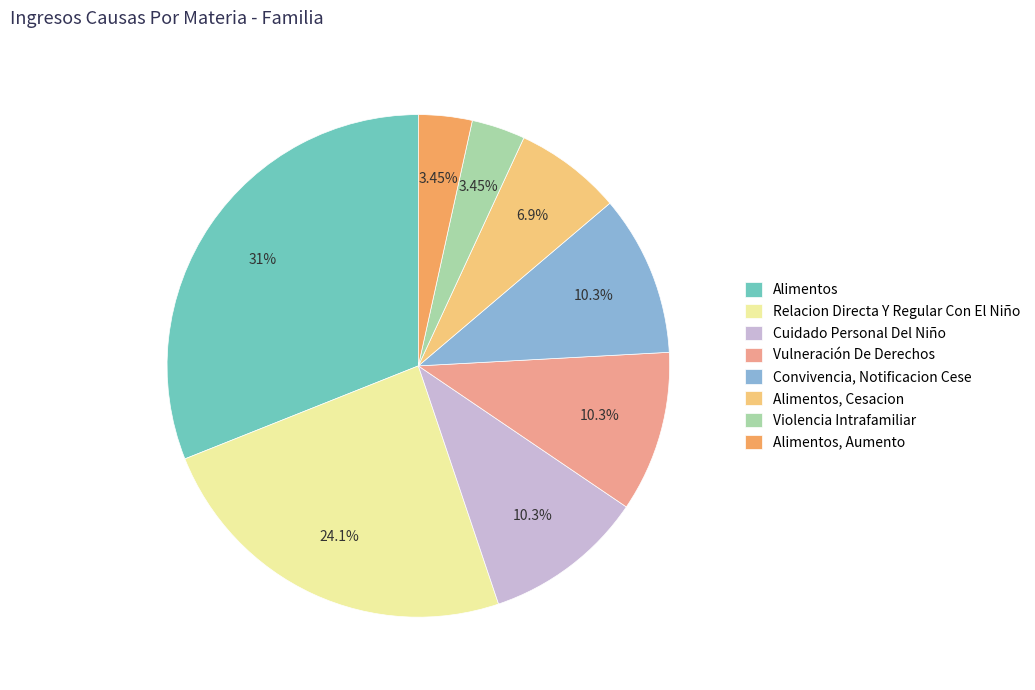

To the nearest percent, what is the difference between the largest and smallest slice percentages?

28%